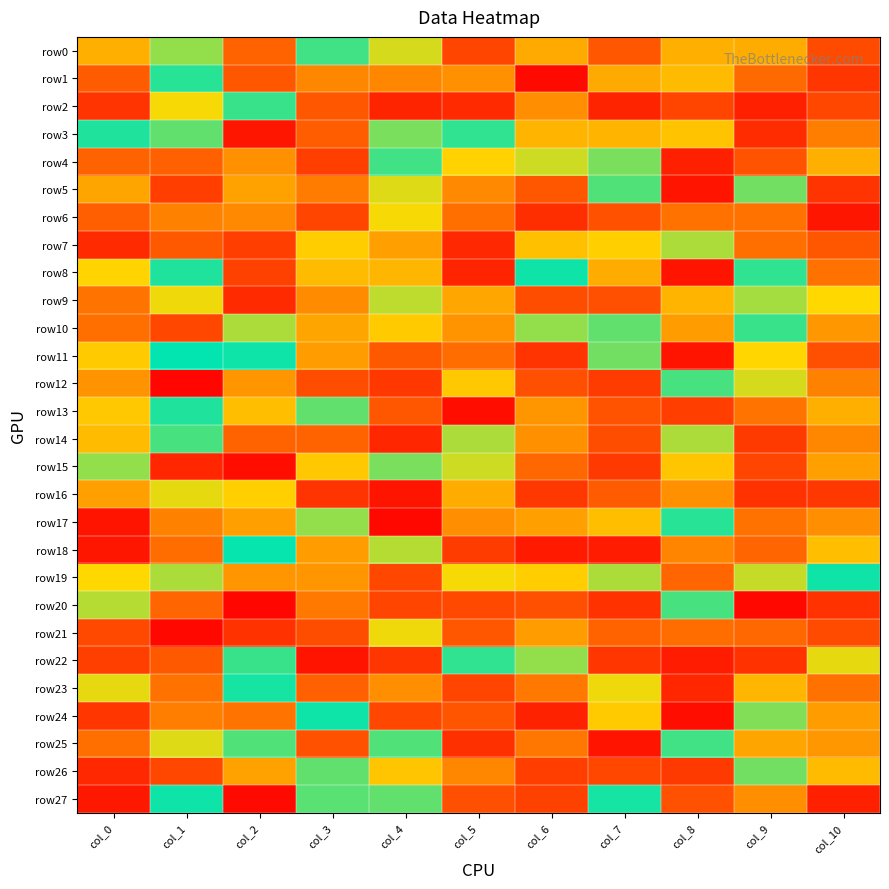

Which series has the widest spread of values?

row17